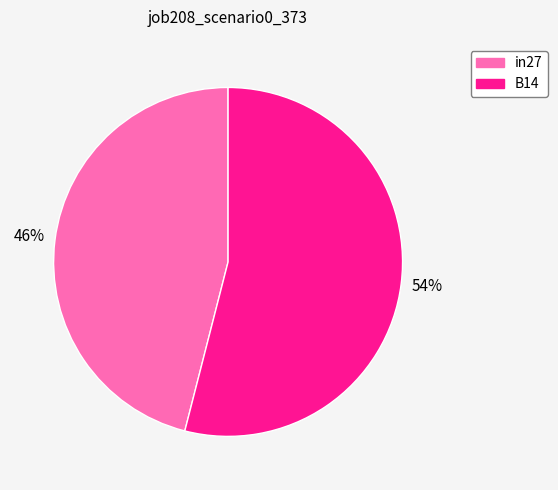

To the nearest percent, what is the average slice percentage?

50%